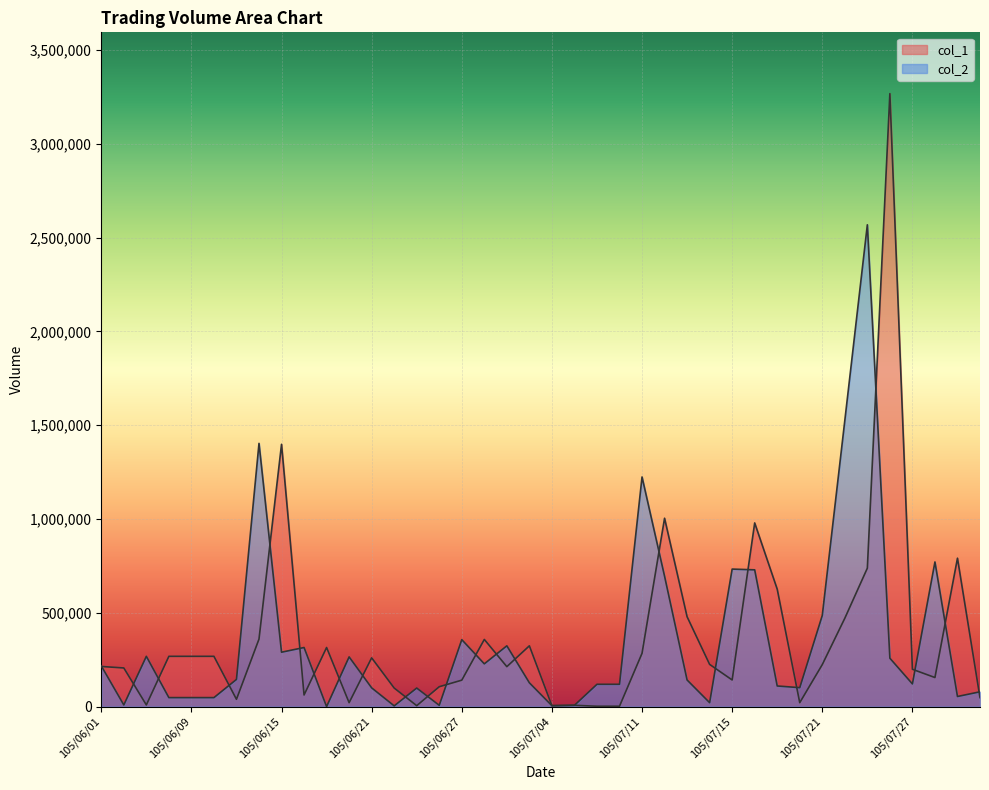

How many values in col_2 are above zero?

39